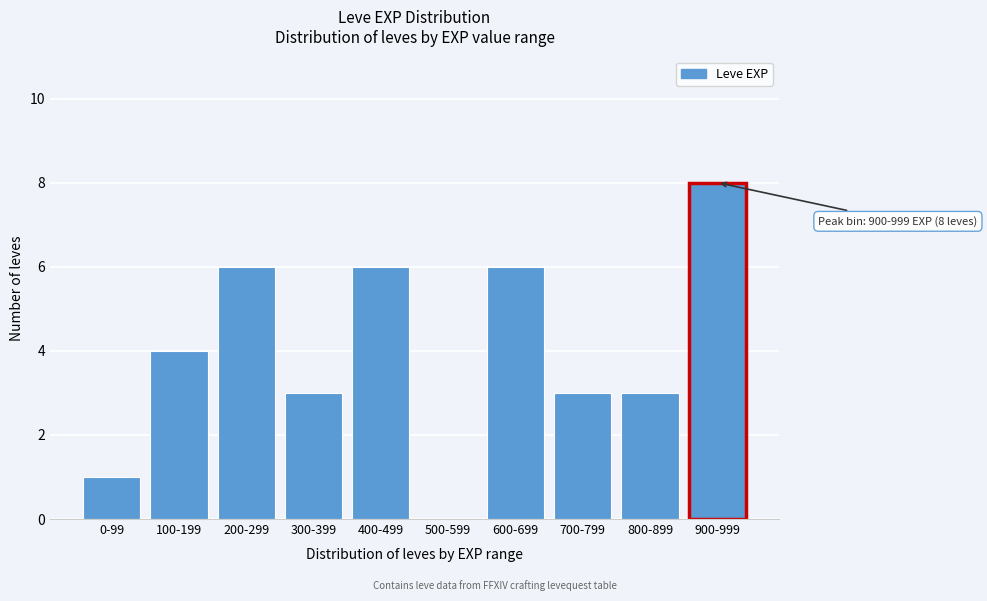

Reading right to left, what are all the values shown in this chart?

900-999=8	800-899=3	700-799=3	600-699=6	500-599=0	400-499=6	300-399=3	200-299=6	100-199=4	0-99=1